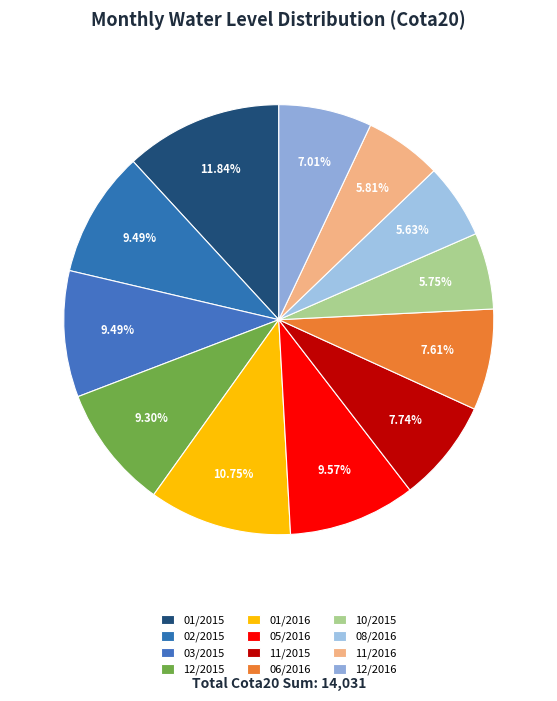

What is the ratio of the value at 11/2016 to the value at 10/2015?

1.0